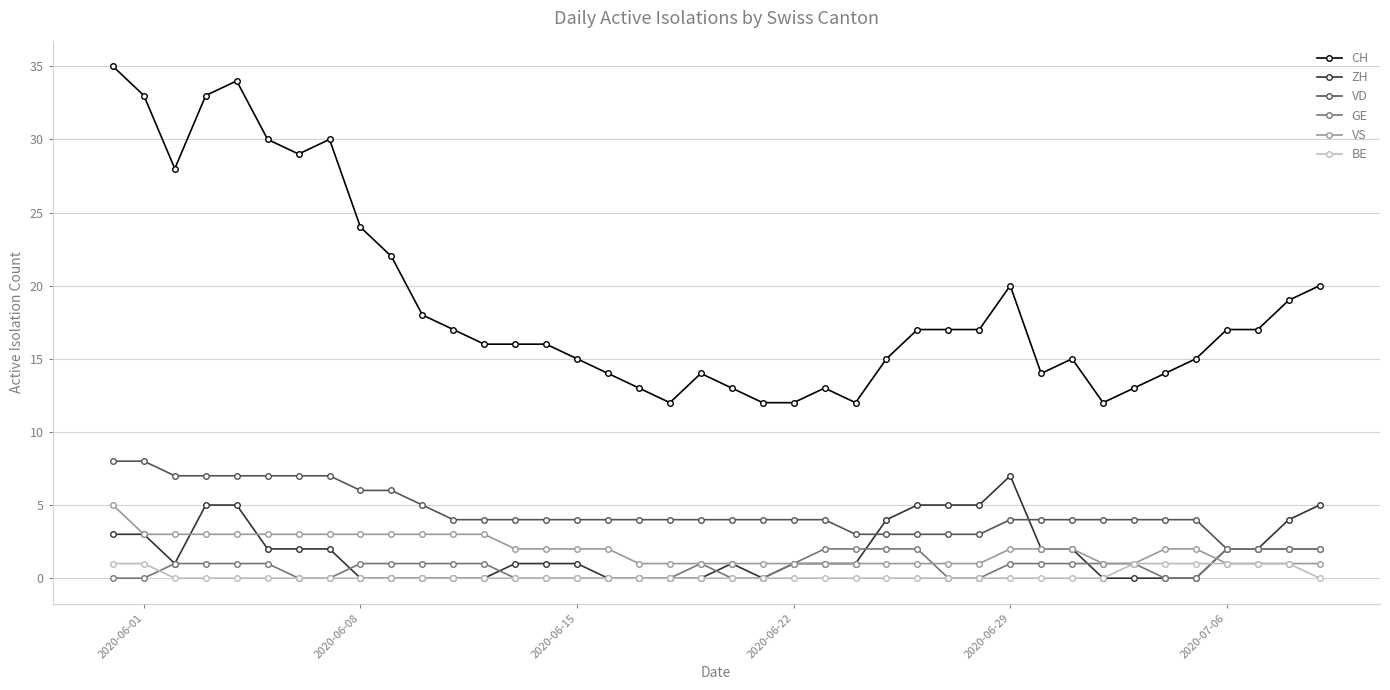

Which series has the largest range (max minus min)?

CH